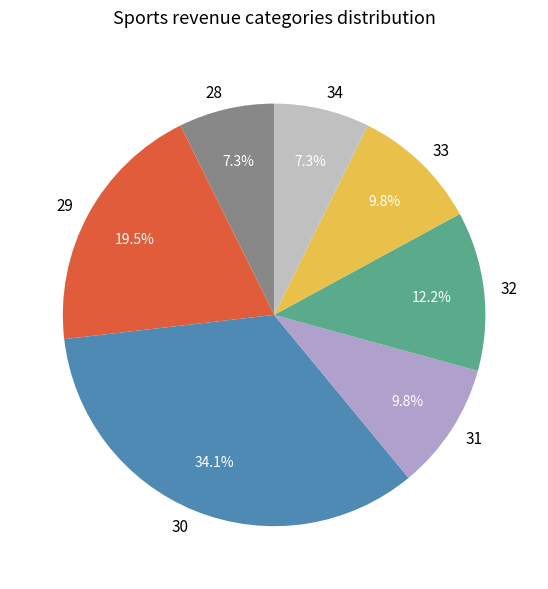

What is the largest slice in the pie chart?

30